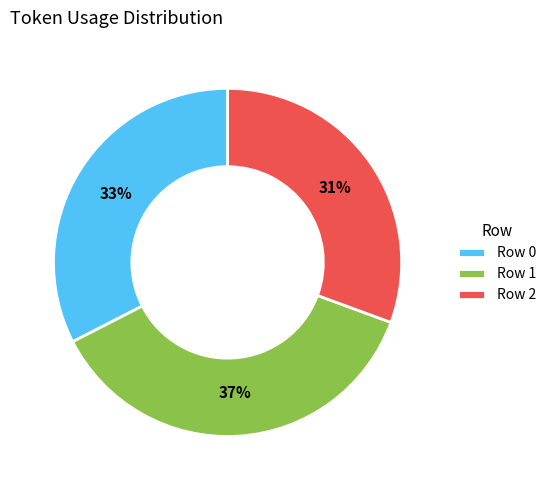

Between Row 2 and Row 0, which is larger?

Row 0